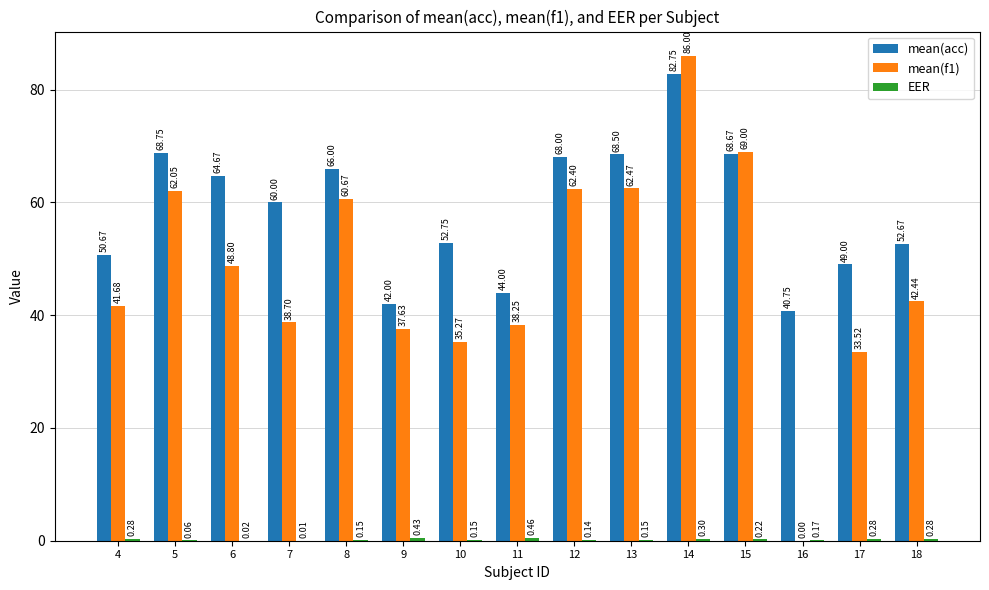

Between 5 and 13, which series saw the biggest shift?

mean(f1)